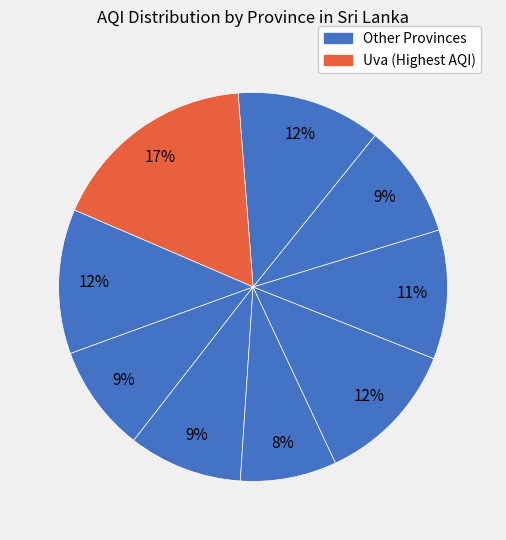

How many segments does this pie chart have?

9